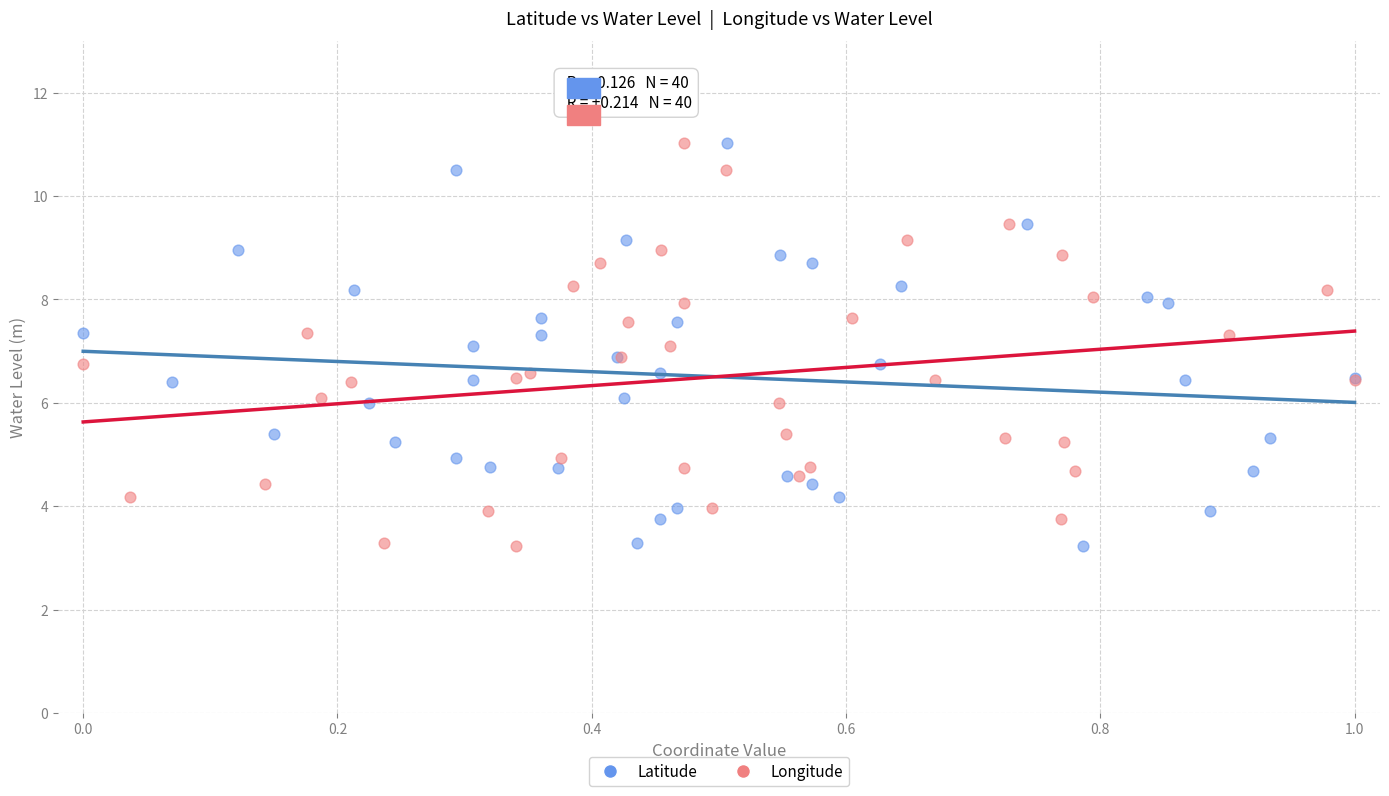

What are all the series names shown in the legend?

Latitude, Longitude